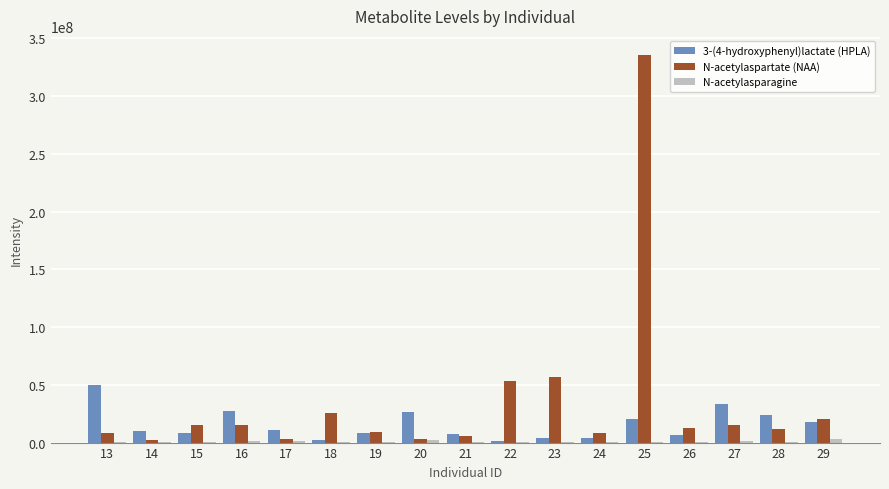

Count the number of categories in the chart.

17